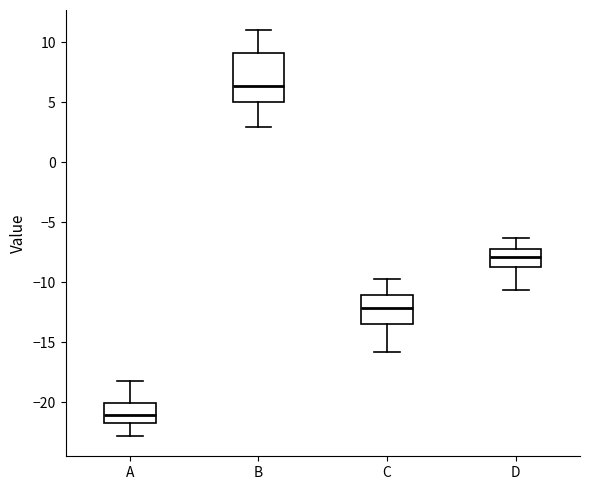

Reading left to right, transcribe this box plot: for each box, give where its median line is, the range the box spans, and where its two whiskers end, as read against the y-axis. The values are not printed on the chart, so give them approximately, as read against the axis.

A: median -21.0, box -21.5 to -20.0, whiskers -23.0 to -18.0
B: median 6.5, box 5.0 to 9.0, whiskers 3.0 to 11.0
C: median -12.0, box -13.5 to -11.0, whiskers -16.0 to -10.0
D: median -8.0, box -8.5 to -7.5, whiskers -10.5 to -6.5